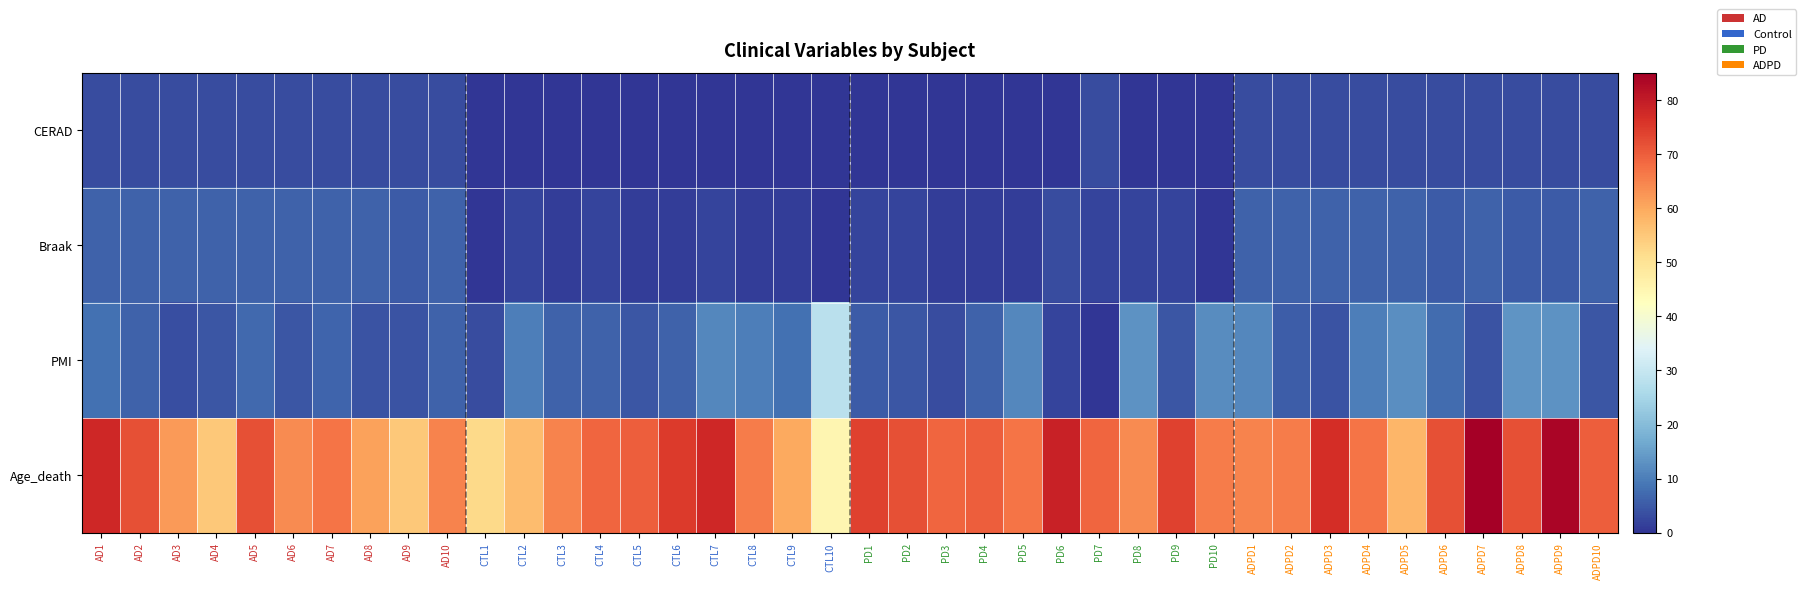

At which category is the sum across all series the highest?

ADPD9